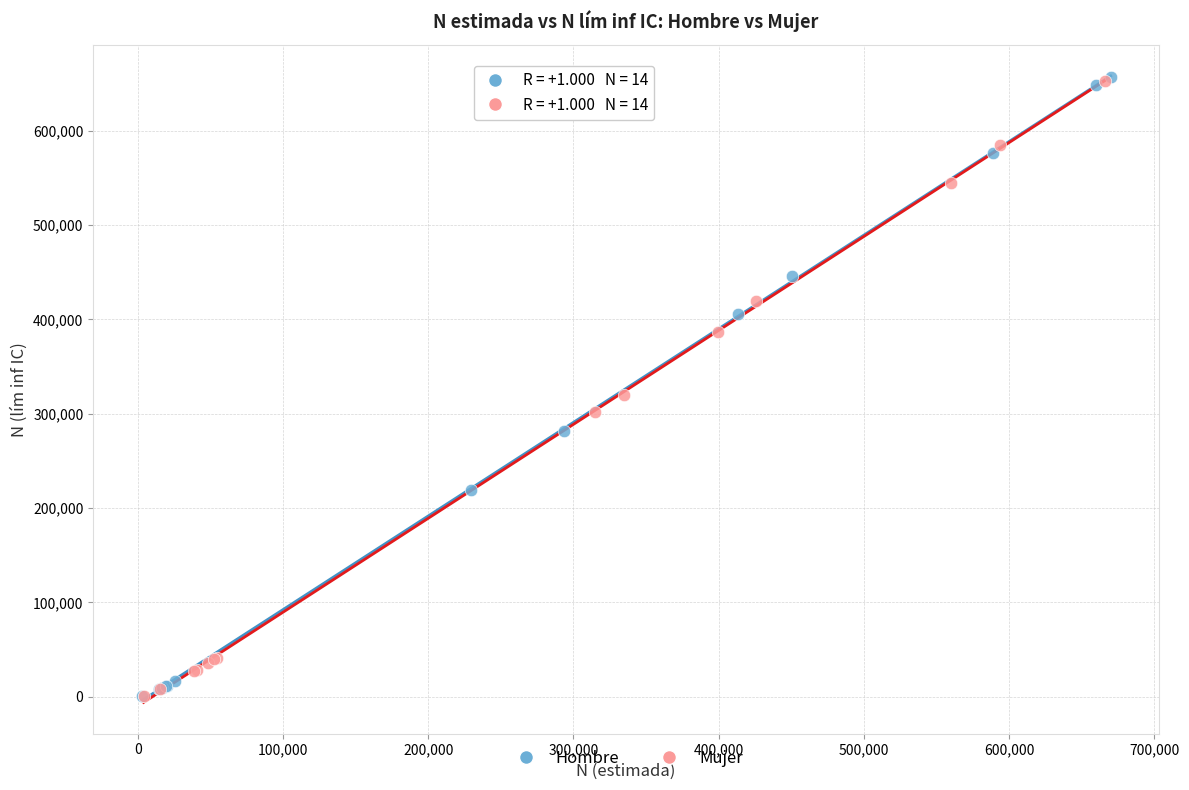

What are all the series names shown in the legend?

Hombre, Mujer